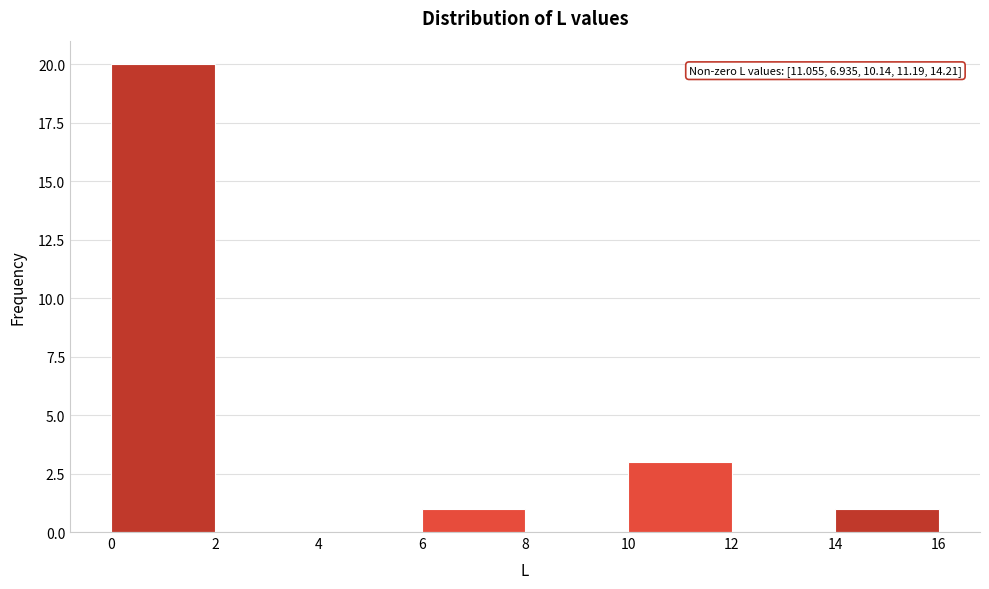

Over which range of the x-axis is the bar tallest?

0 to 2